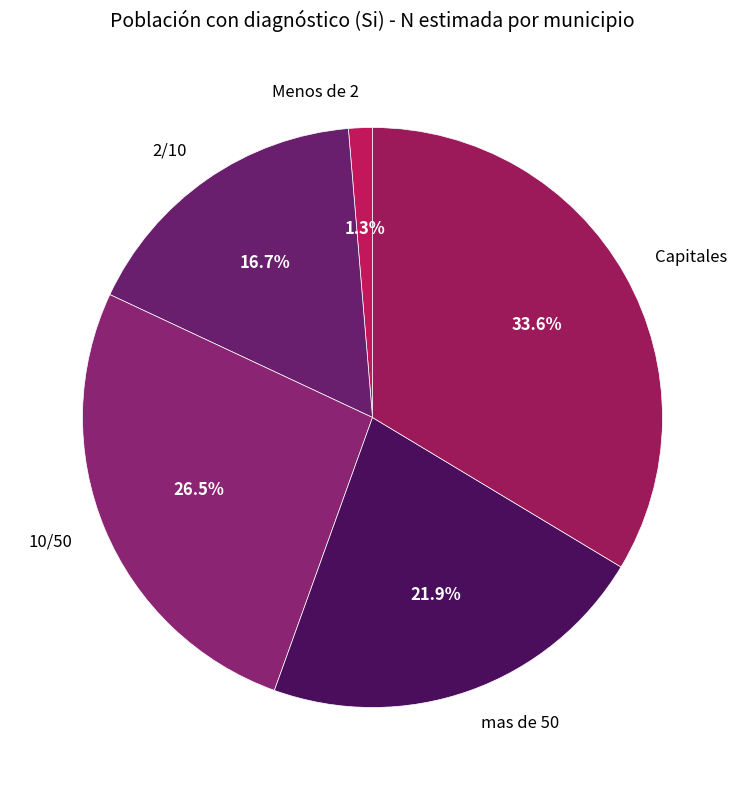

Between 10/50 and mas de 50, which is larger?

10/50